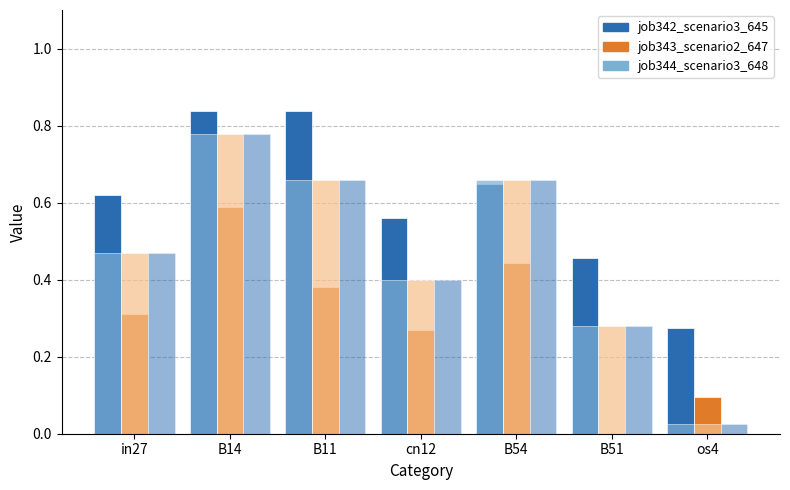

Which label corresponds to the largest value in the chart?

B14